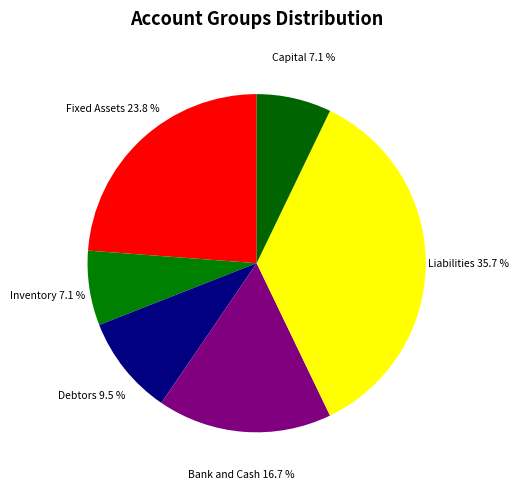

Which slice is the largest?

Liabilities